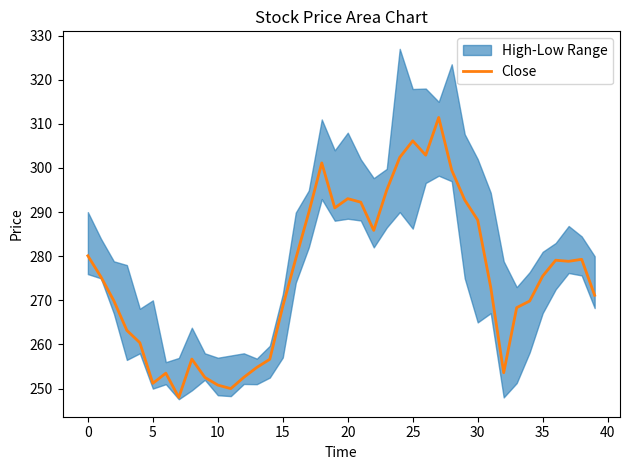

What is the lowest value of the Close series?

248.0